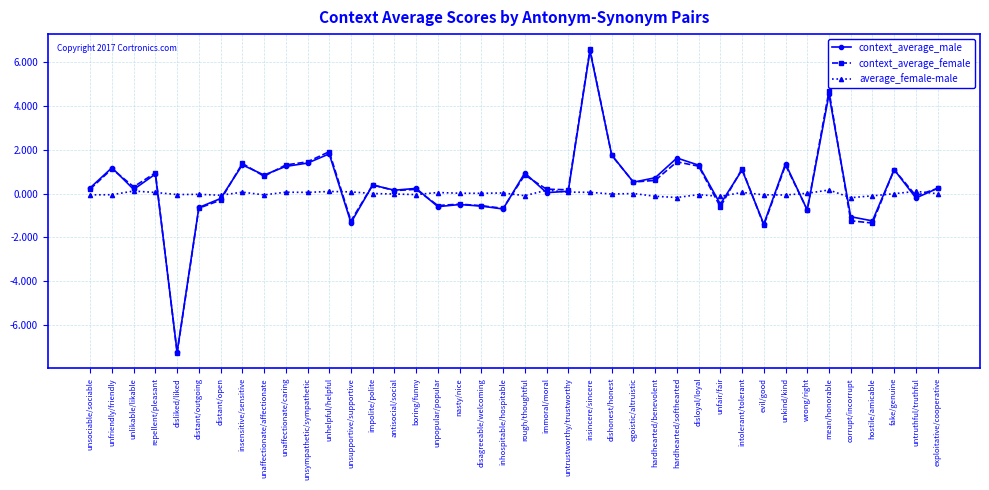

What is the label of the 20th point from the left?

inhospitable/hospitable